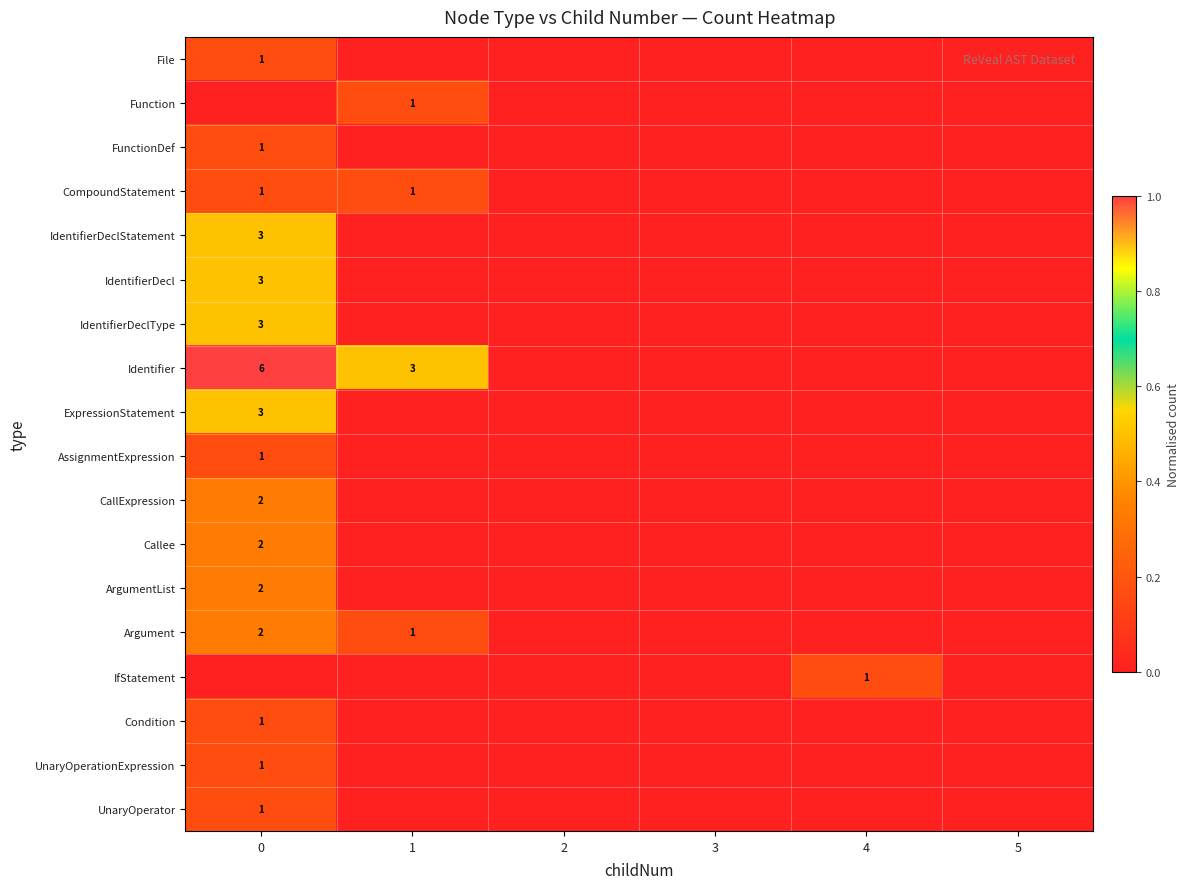

The value of Function at 1 is 0. True or false?

False